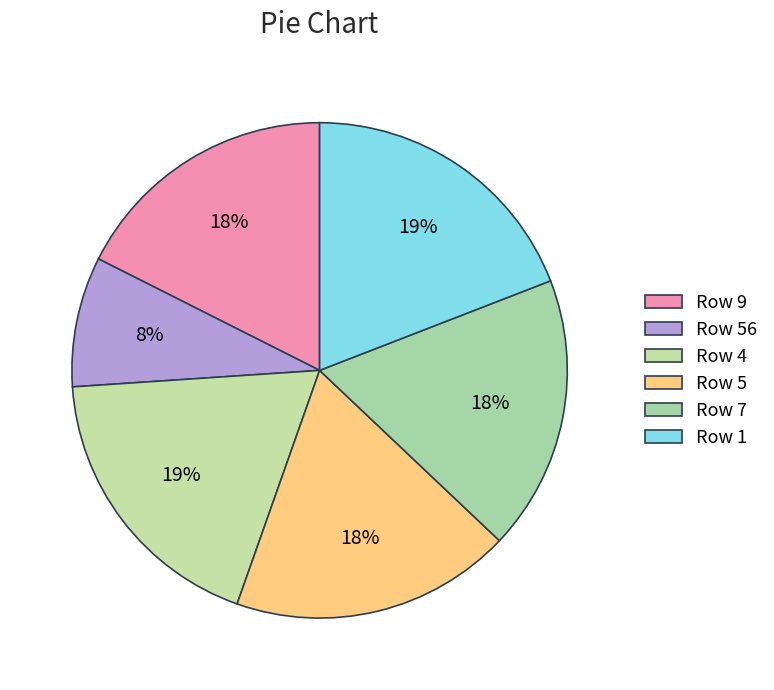

Count the number of slices in the pie.

6